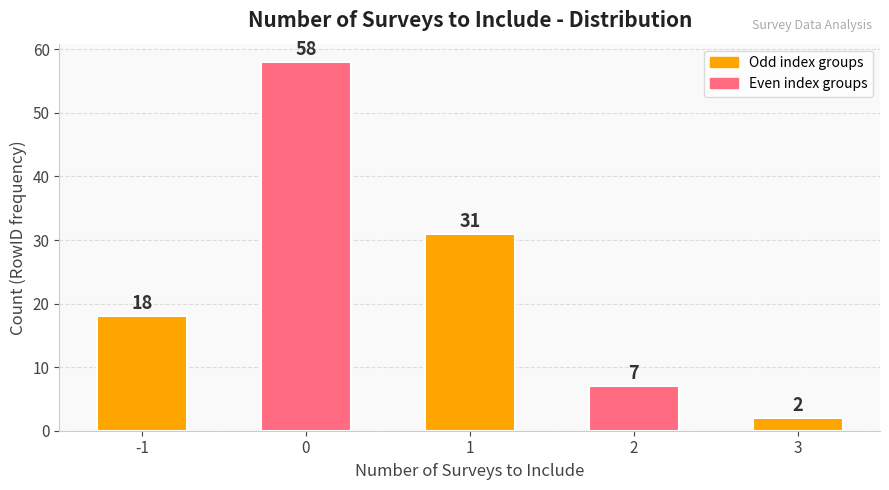

Reading left to right, transcribe all the data shown in this chart.

-1=18	0=58	1=31	2=7	3=2